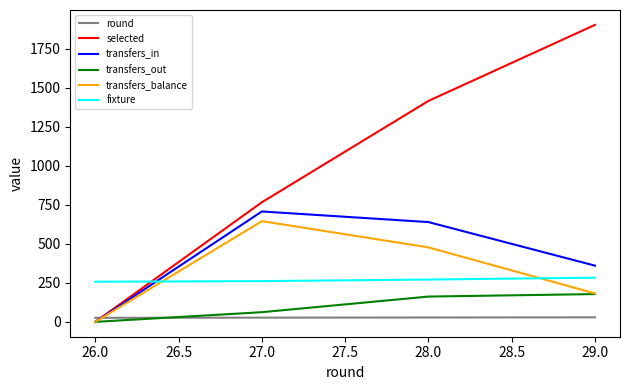

Rank the categories by transfers_balance value from highest to lowest.

27.0, 28.0, 29.0, 26.0